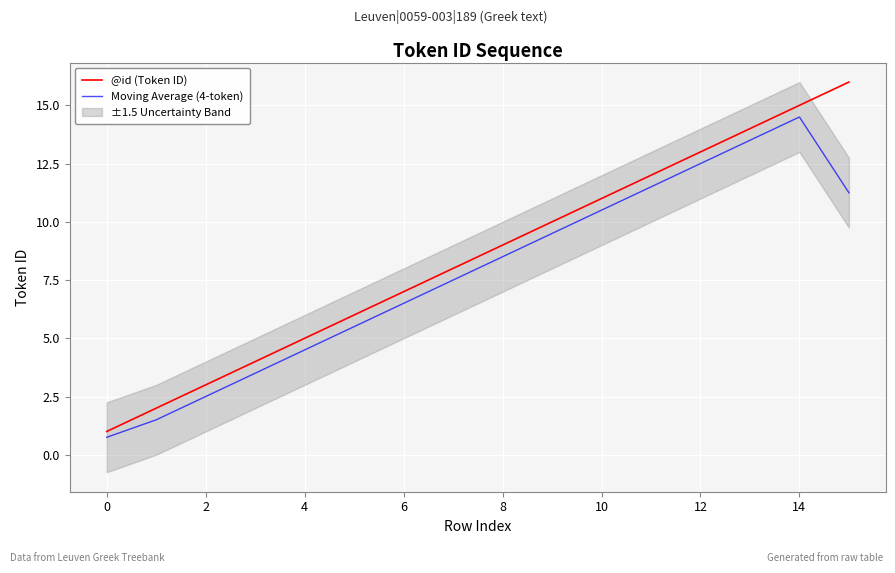

Is it true that Moving Average (4-token) equals 1.1 at 2?

False